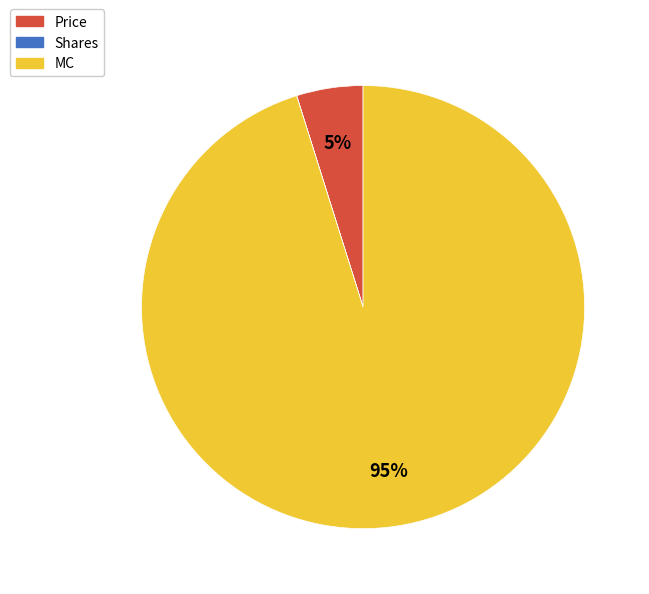

To the nearest percent, what is the difference between the Price and MC slice percentages?

90%